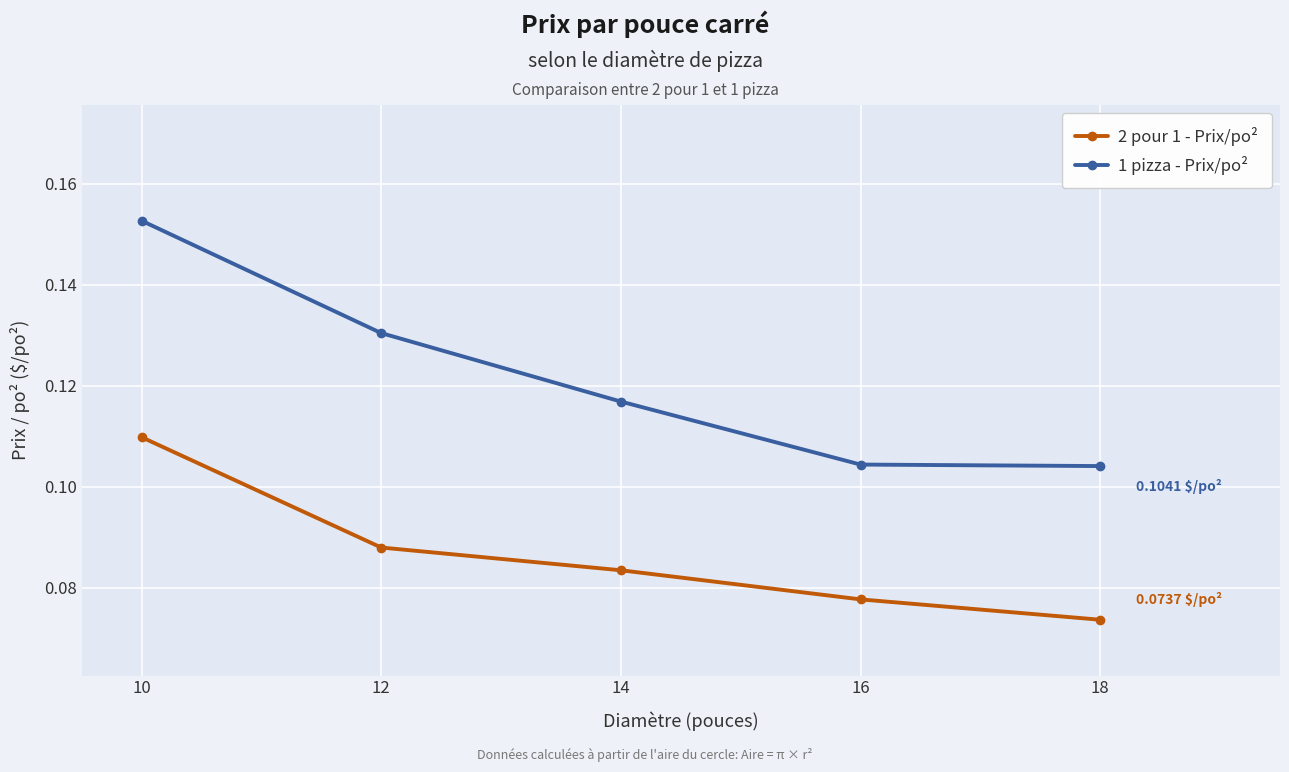

Rank the series by their average value, from lowest to highest.

2 pour 1 - Prix/po², 1 pizza - Prix/po²